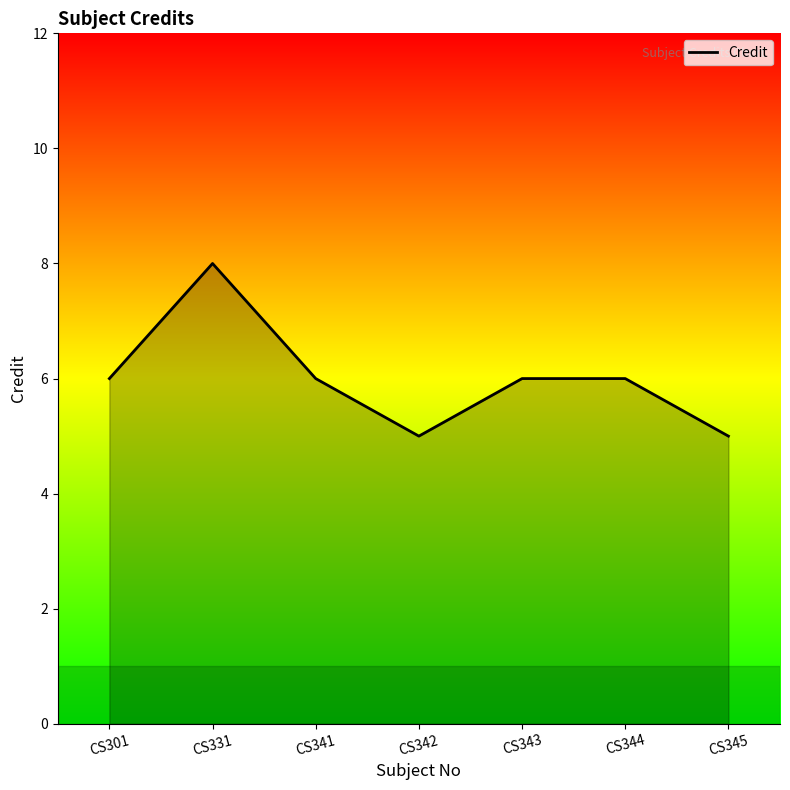

Where is the first local minimum?

CS342